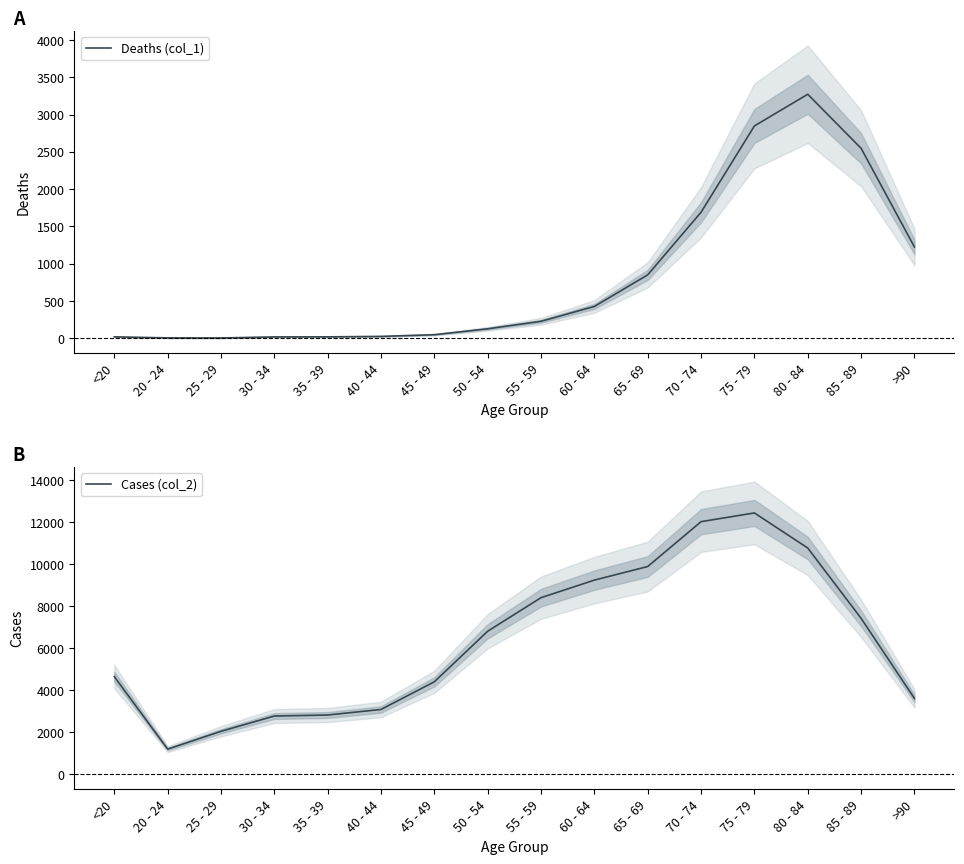

The value of Cases (col_2) at 25 - 29 is 2038. True or false?

True